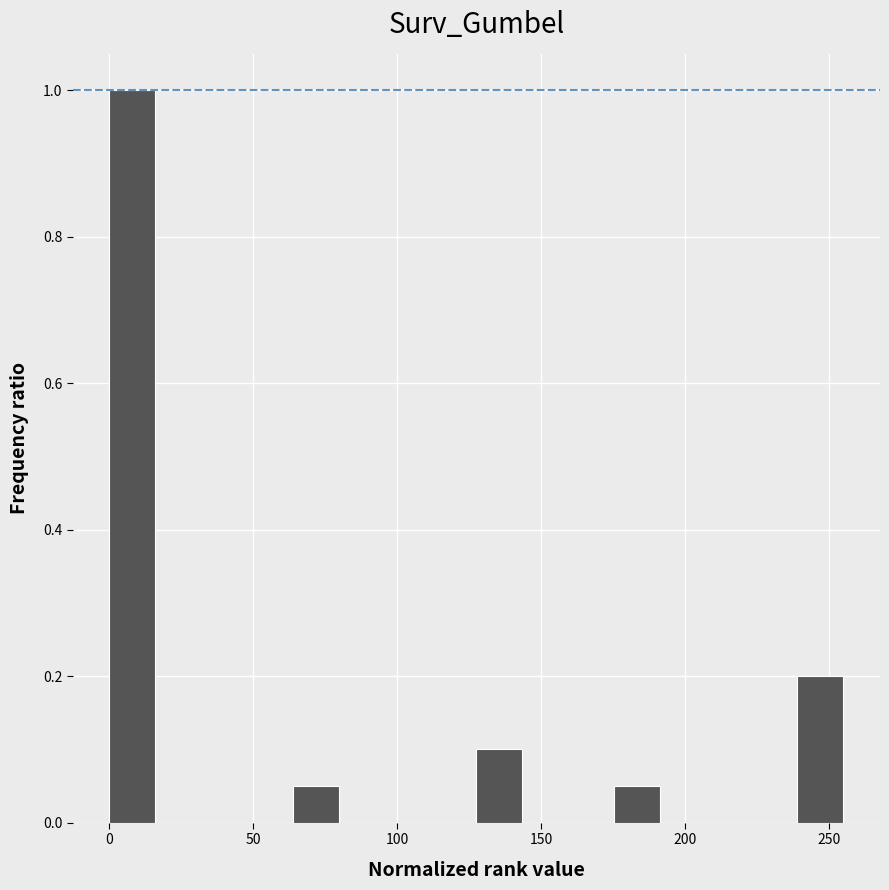

Around what value on the x-axis is the tallest bar? Give the approximate position of its centre, as read against the axis.

10